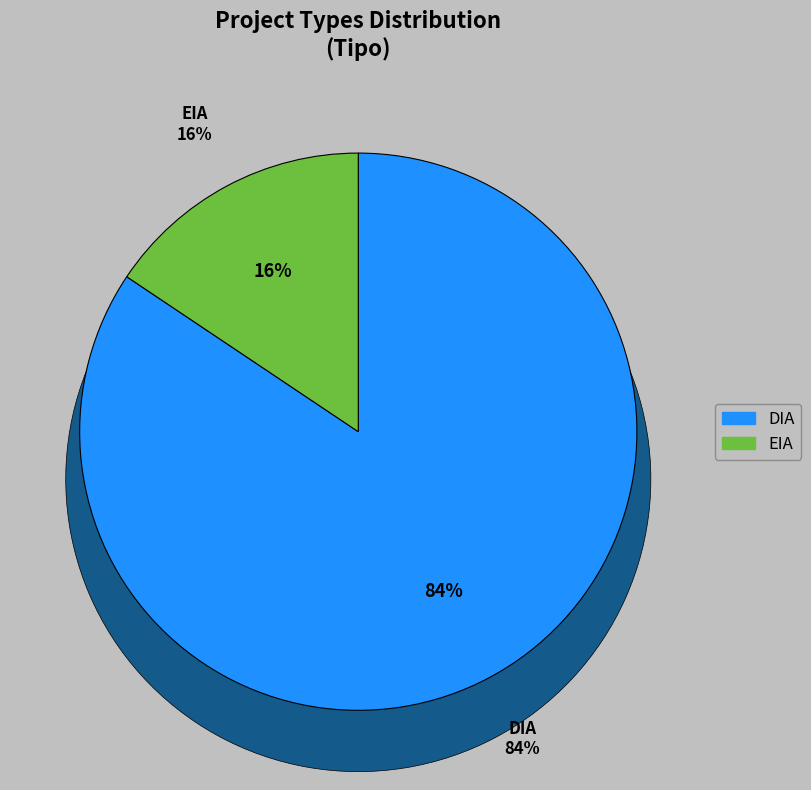

True or false: EIA accounts for 1% of the total.

False